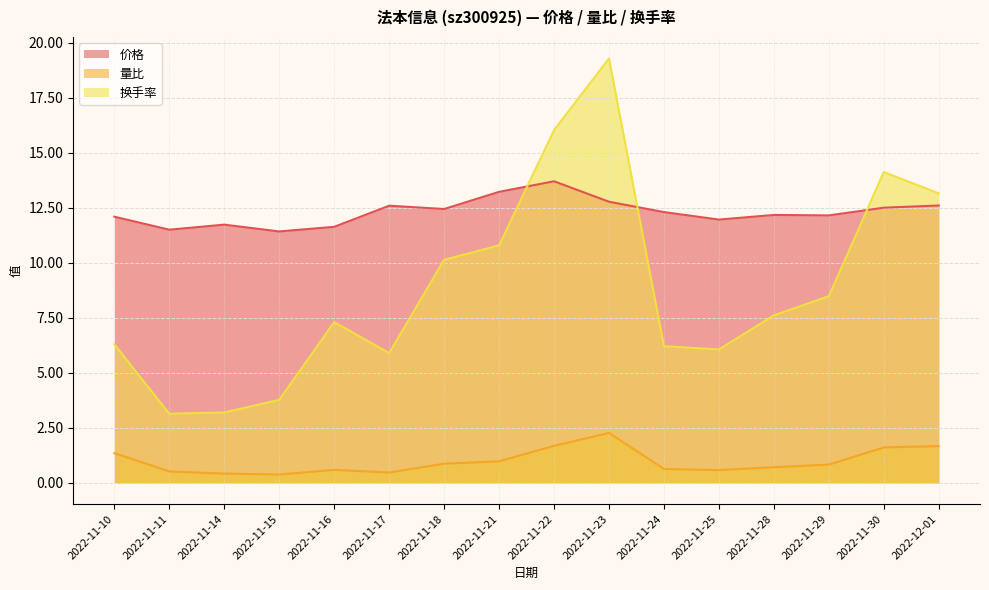

What are all the series names shown in the legend?

价格, 量比, 换手率